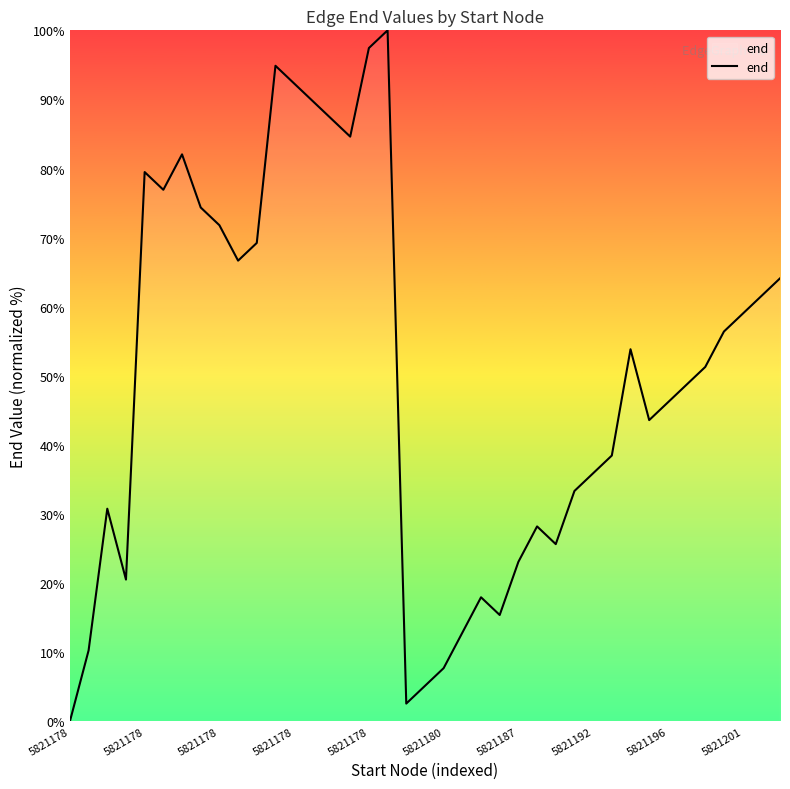

What is the greatest value displayed?

100.0